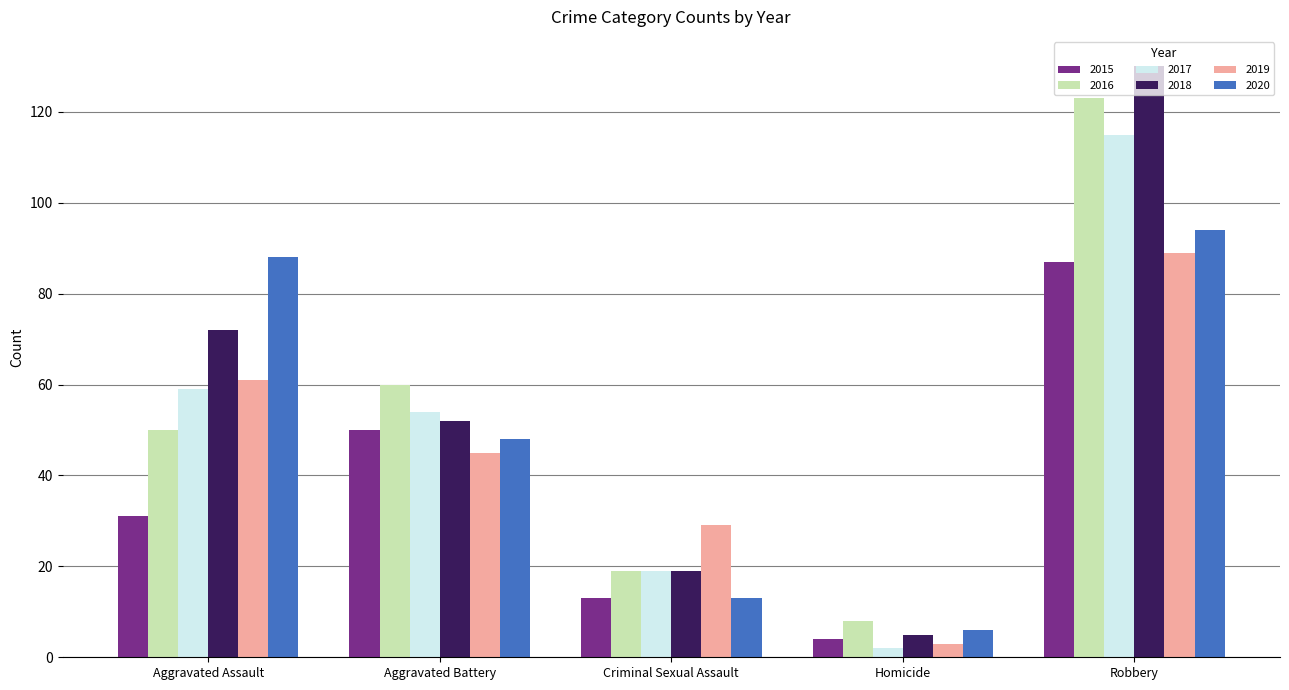

Between Aggravated Battery and Criminal Sexual Assault, which series saw the biggest shift?

2016